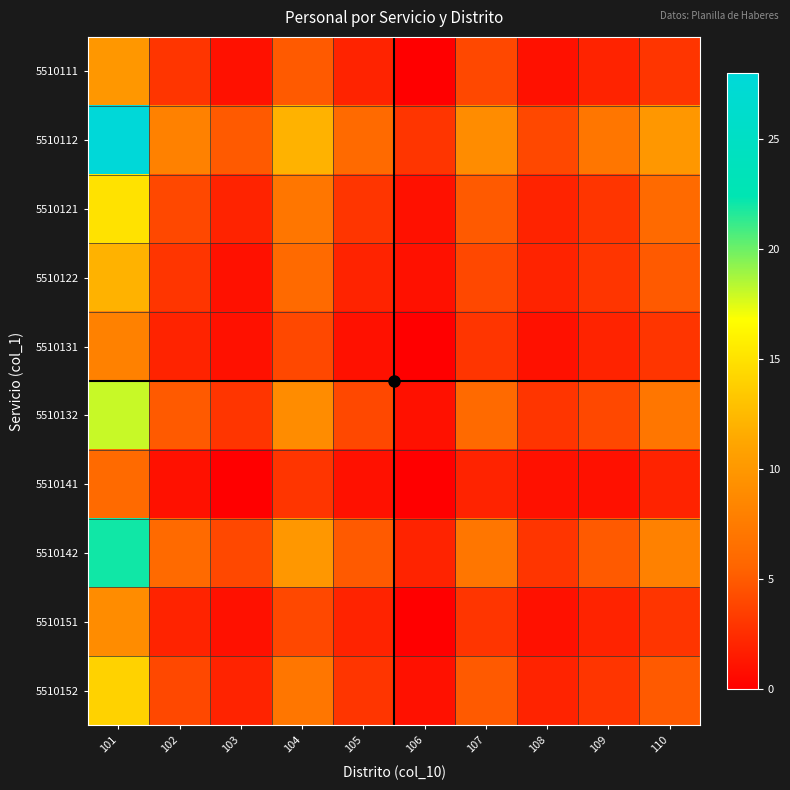

What is the greatest value displayed?

28